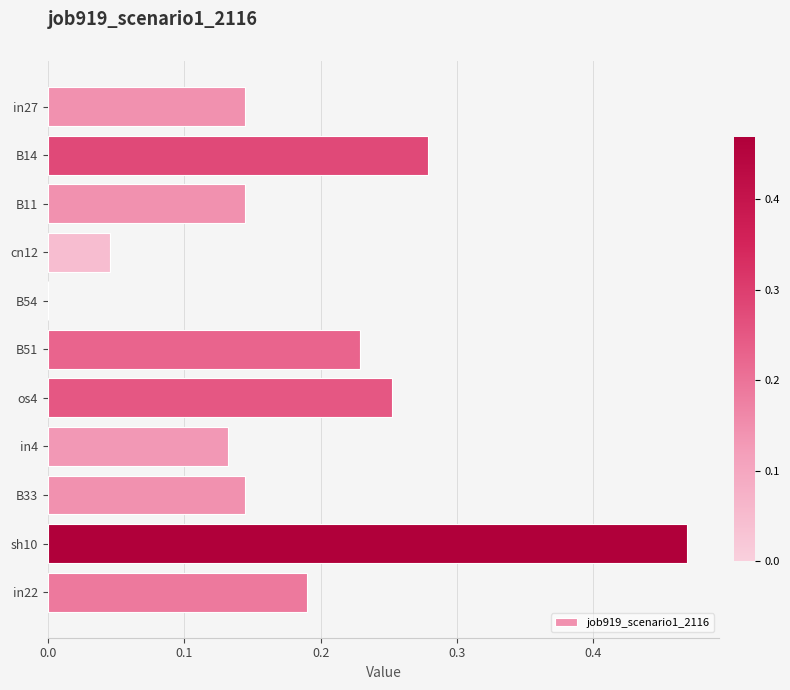

What is the sum of all values?

2.0